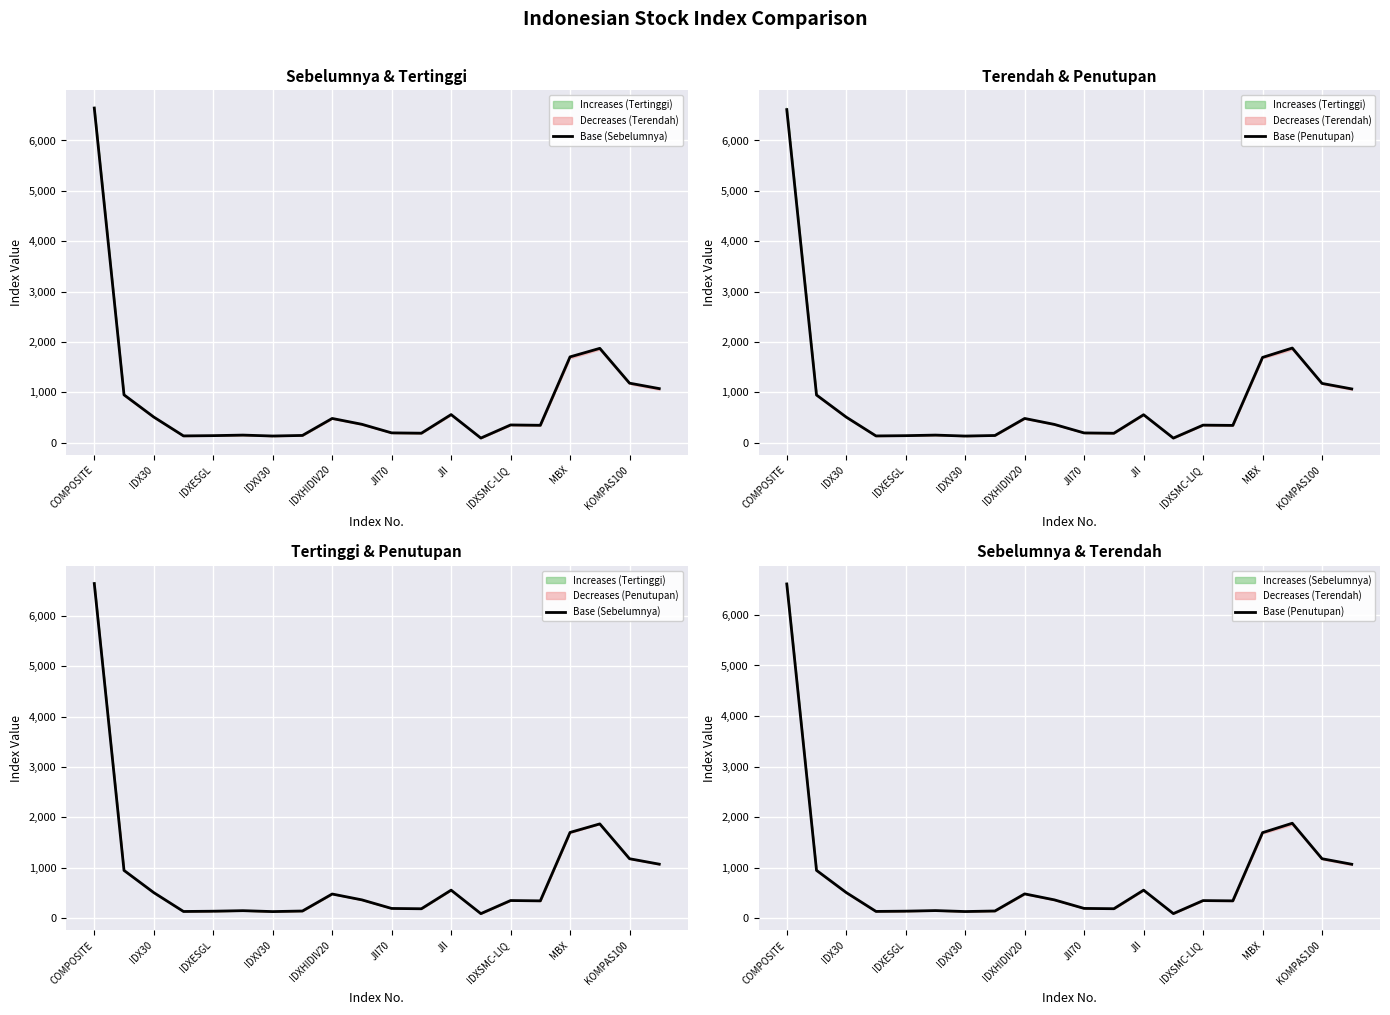

What is the difference between the maximum and second lowest values in the Base (Penutupan) series?

6484.6